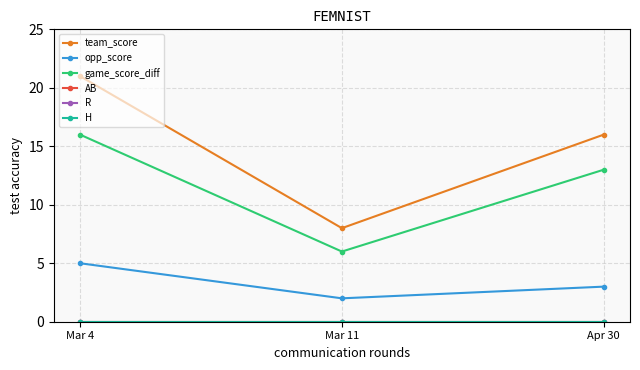

Does the chart have visible grid lines?

Yes